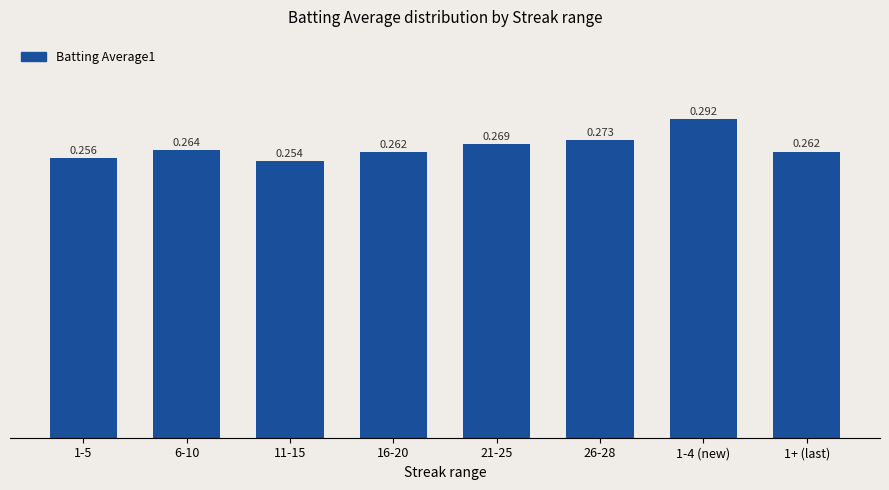

Reading left to right, list all the values displayed in this chart.

1-5=0.3	6-10=0.3	11-15=0.3	16-20=0.3	21-25=0.3	26-28=0.3	1-4 (new)=0.3	1+ (last)=0.3